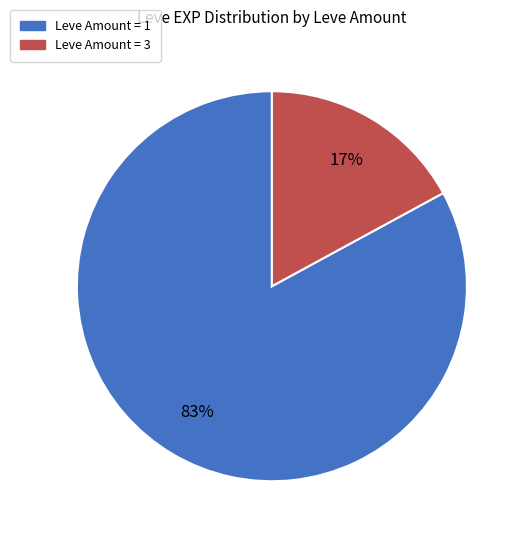

To the nearest percent, what percentage of the pie is Leve Amount = 3?

17%